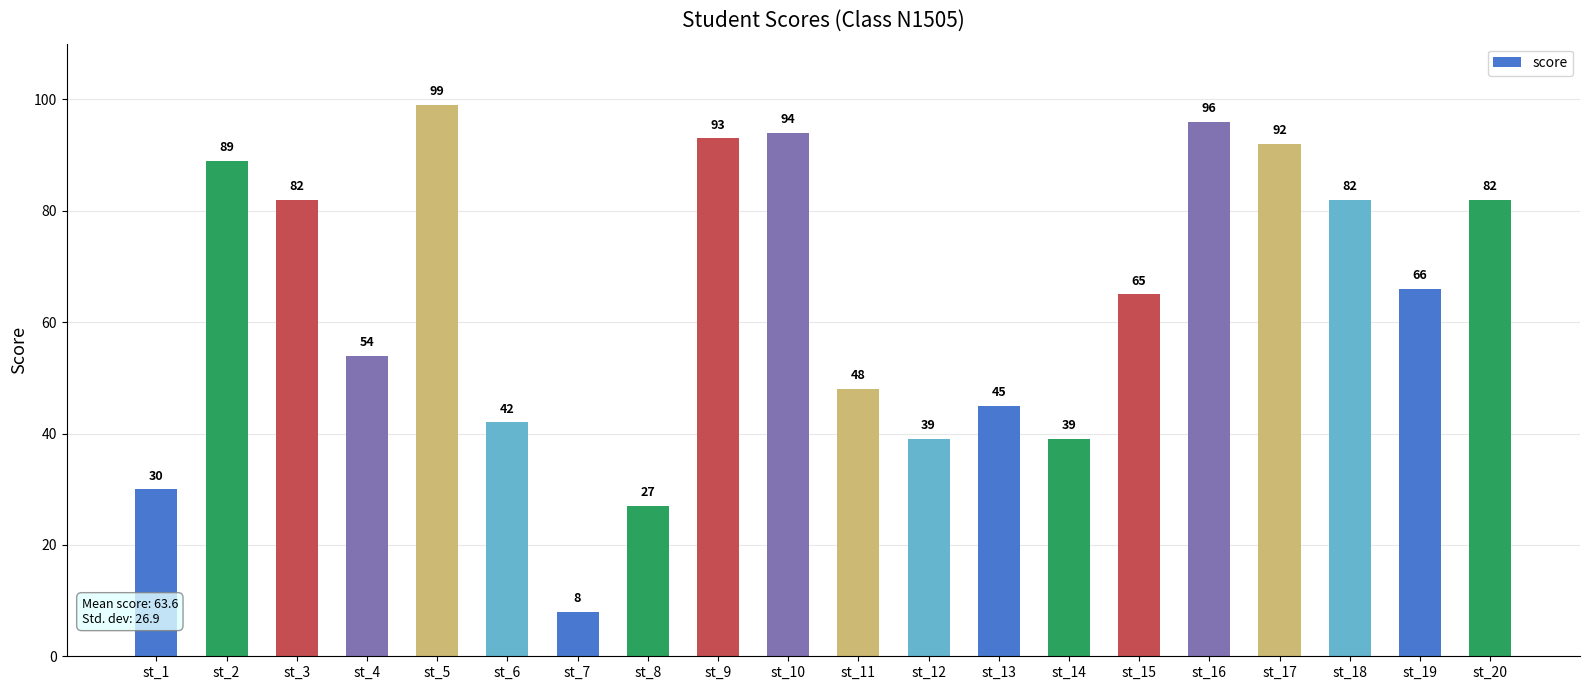

What is the approximate value at st_1?

30